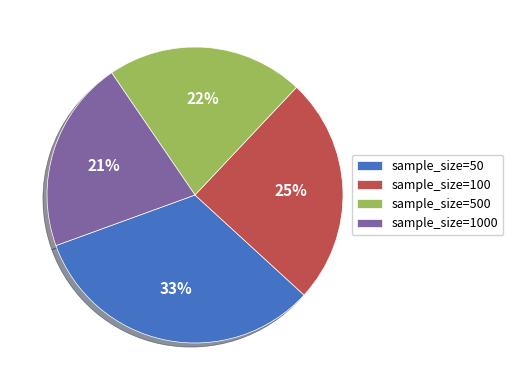

To the nearest percent, what is the difference between the largest and smallest slice percentages?

12%